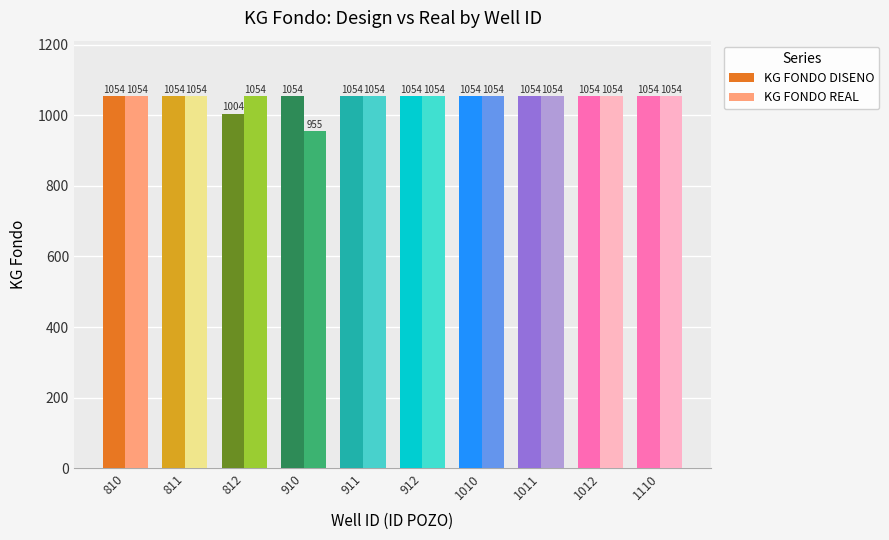

What is the sum of the KG FONDO DISENO values at 1110 and 811?

2108